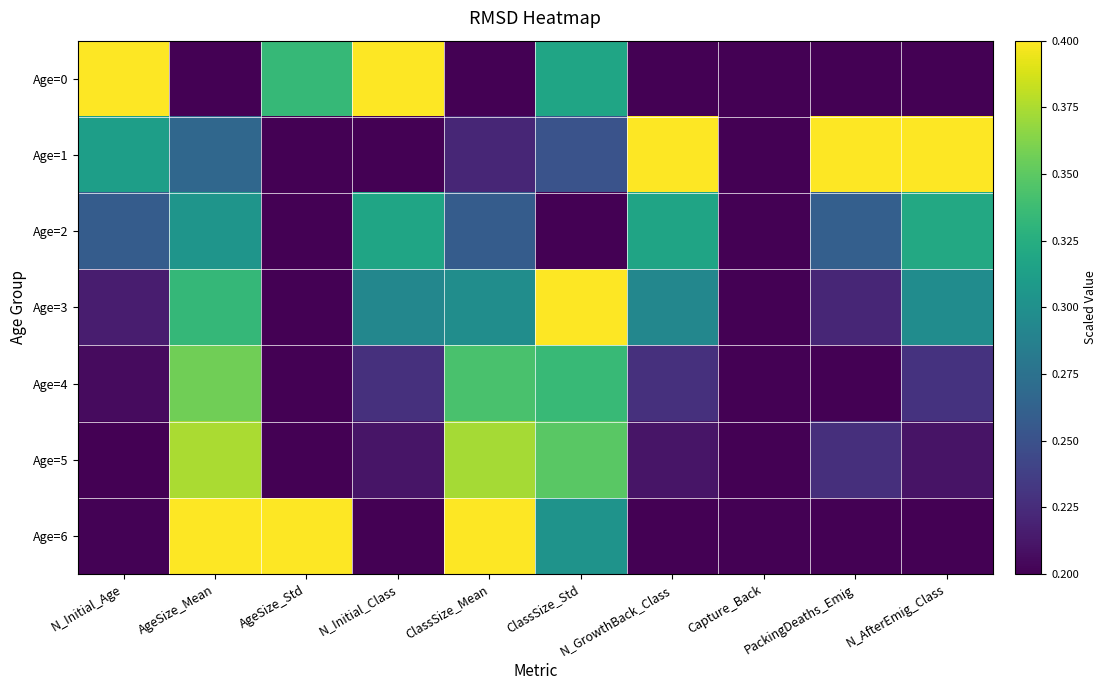

What is the spread (max minus min) of values at ClassSize_Mean?

0.2